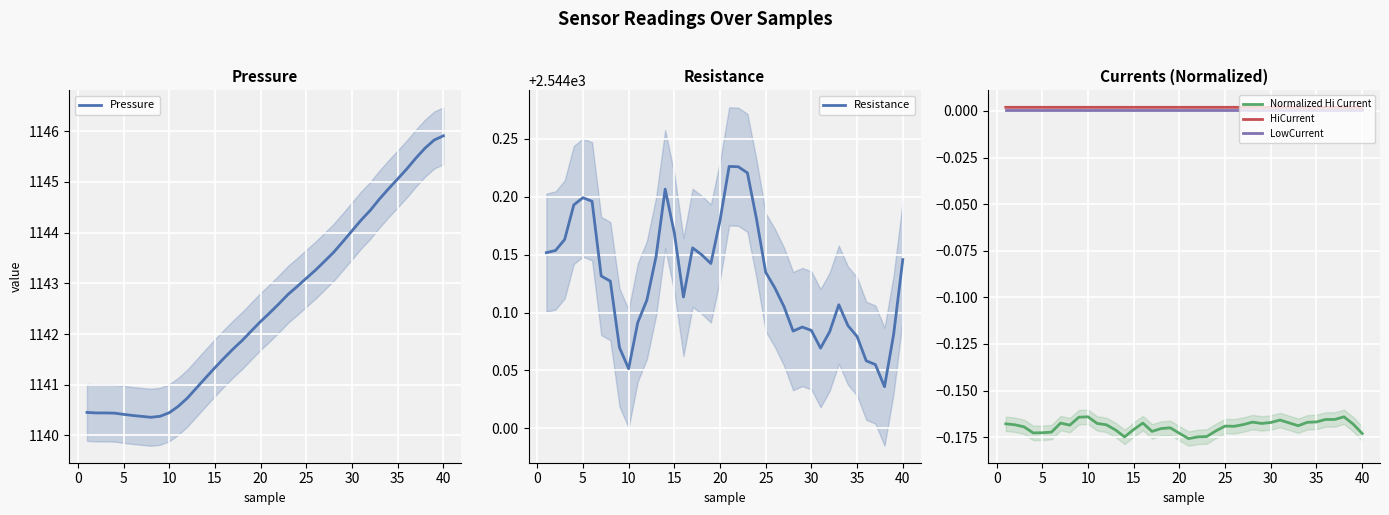

What is the highest value of the Resistance series?

2544.2